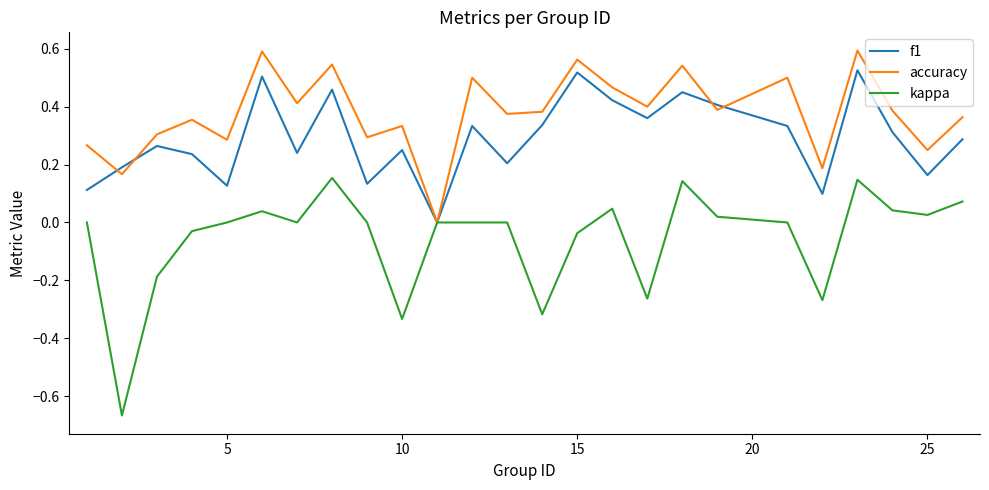

Which series has the largest total across all categories?

accuracy